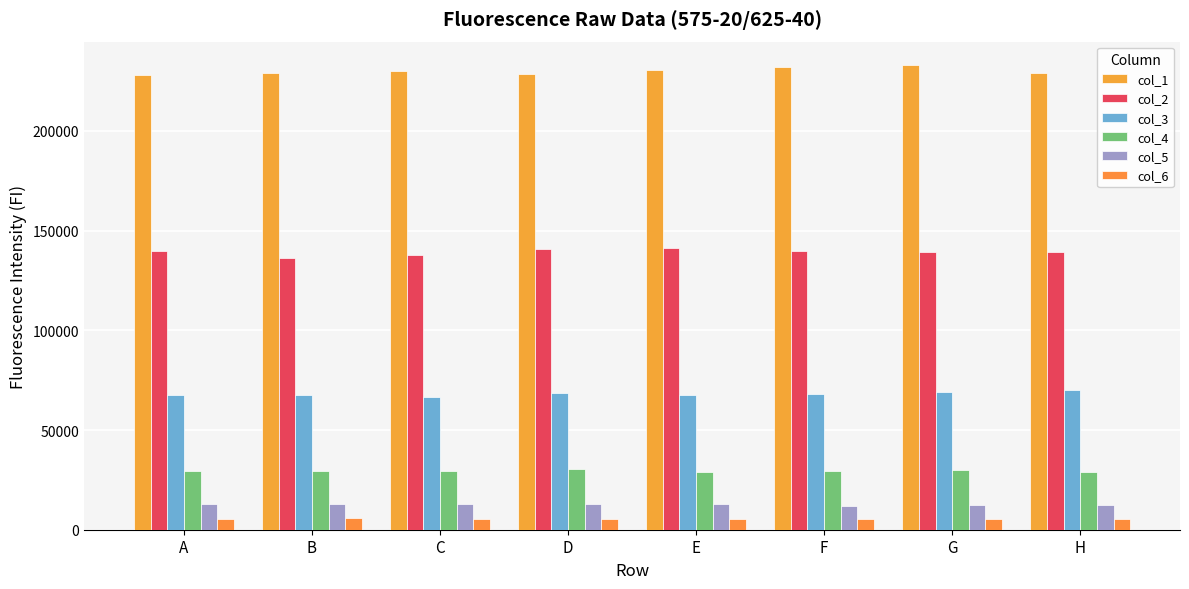

The value of col_4 at G is 29938. True or false?

True